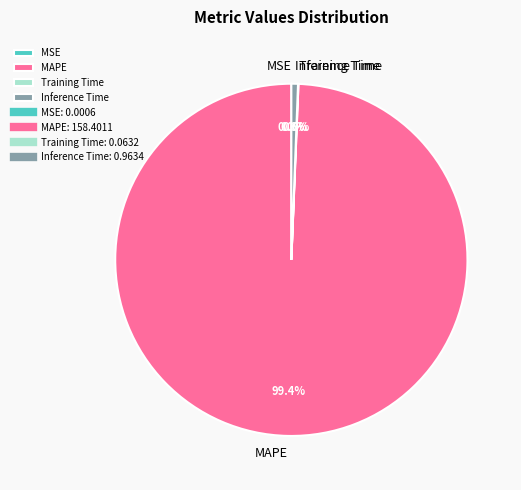

Is there a majority slice in this chart?

Yes